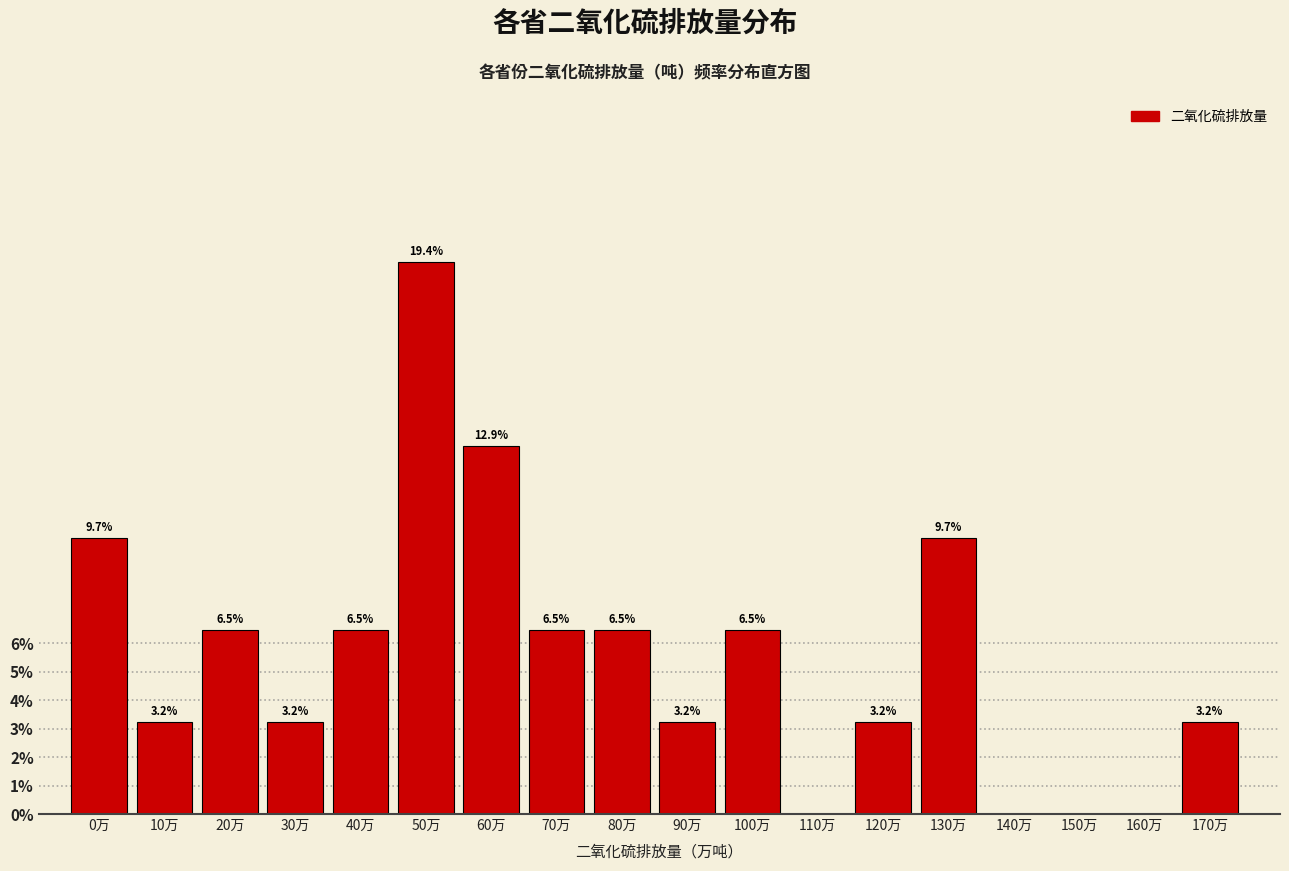

What is the approximate value at 20万?

6.5